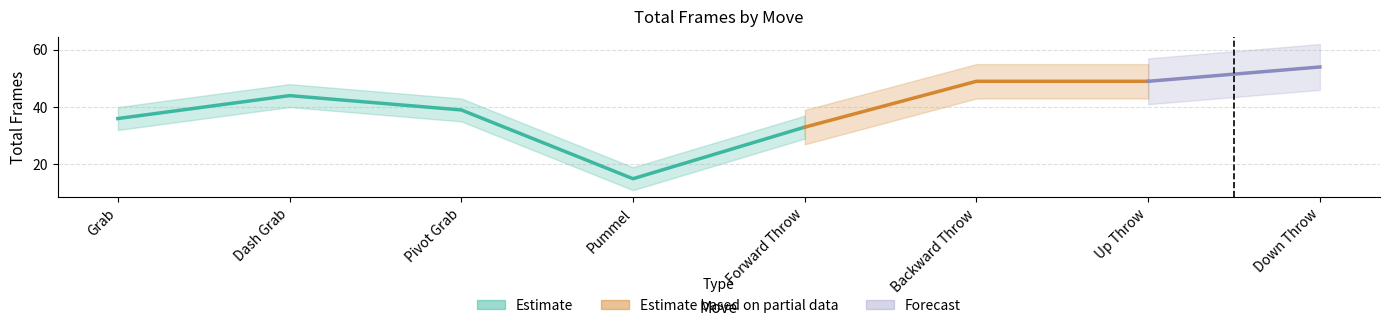

Which has a higher value, Pivot Grab or Dash Grab?

Dash Grab